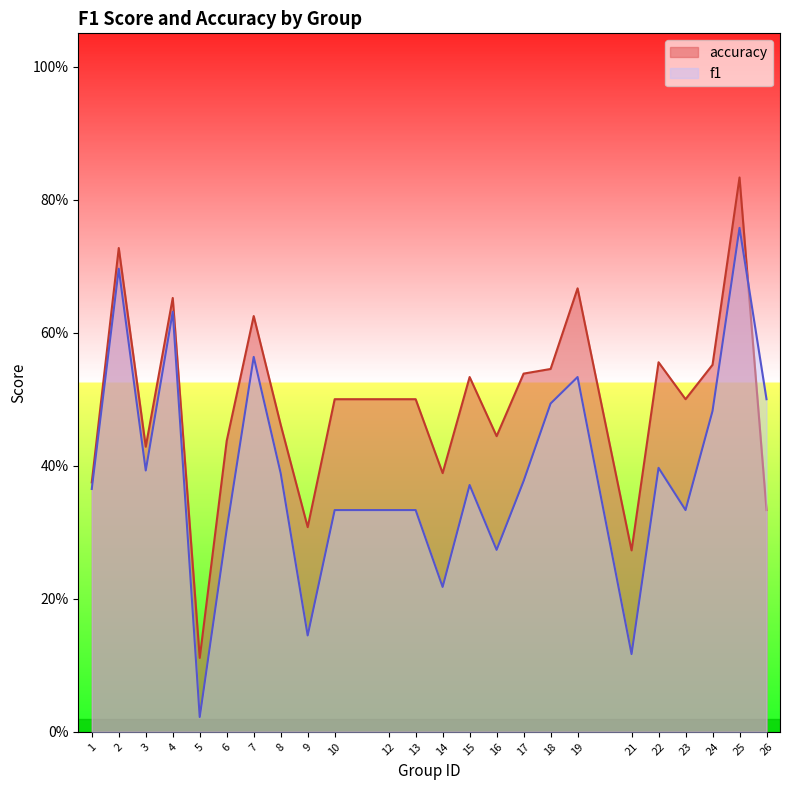

Which series has the widest spread of values?

f1